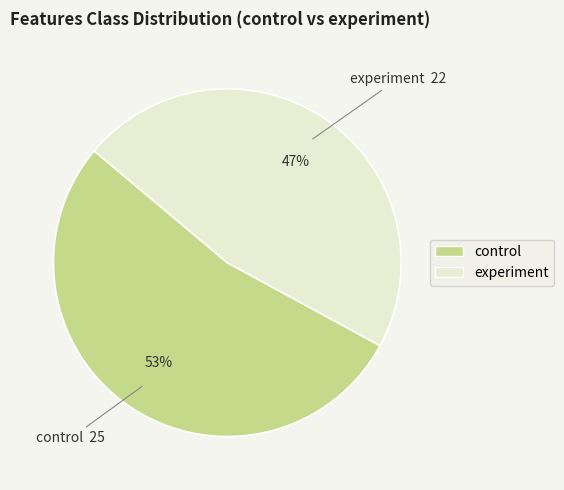

Is the sum of experiment and control greater than half?

Yes